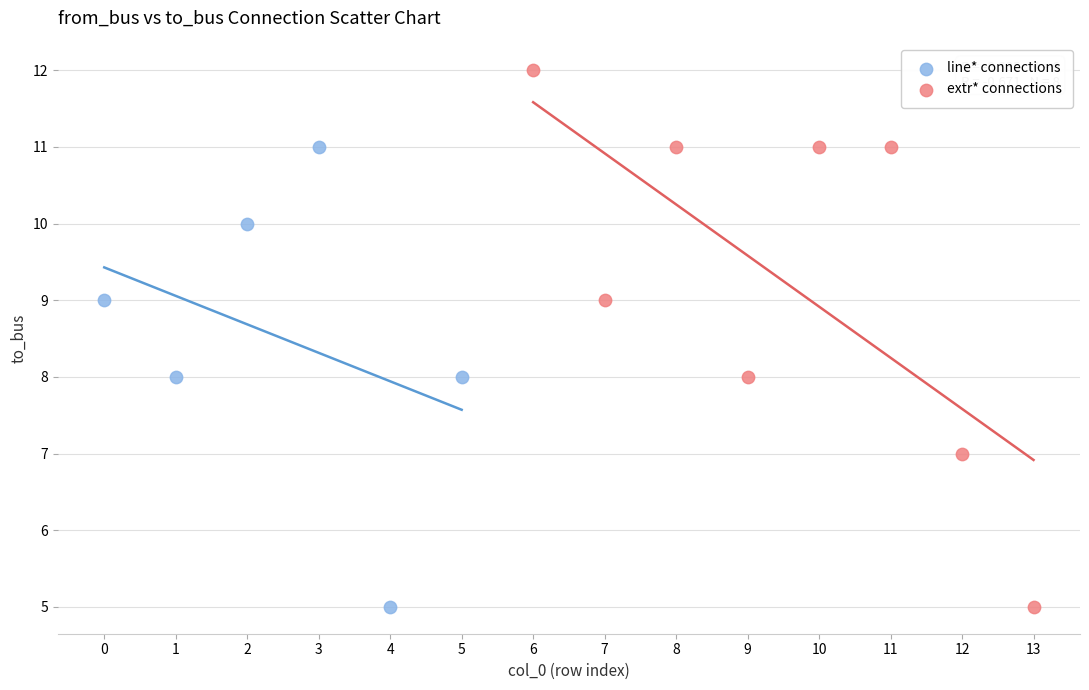

Which series contains the highest Y value?

extr* connections